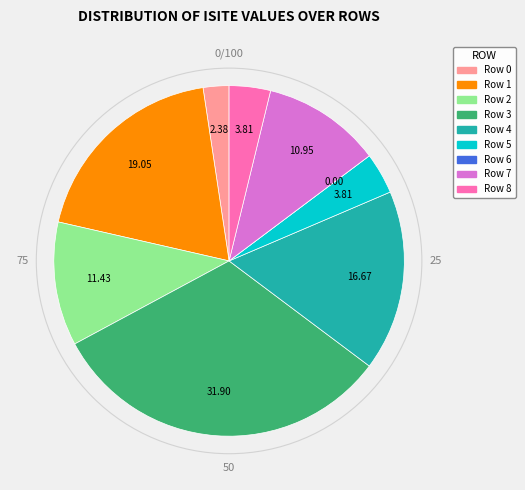

Is there a majority slice in this chart?

No